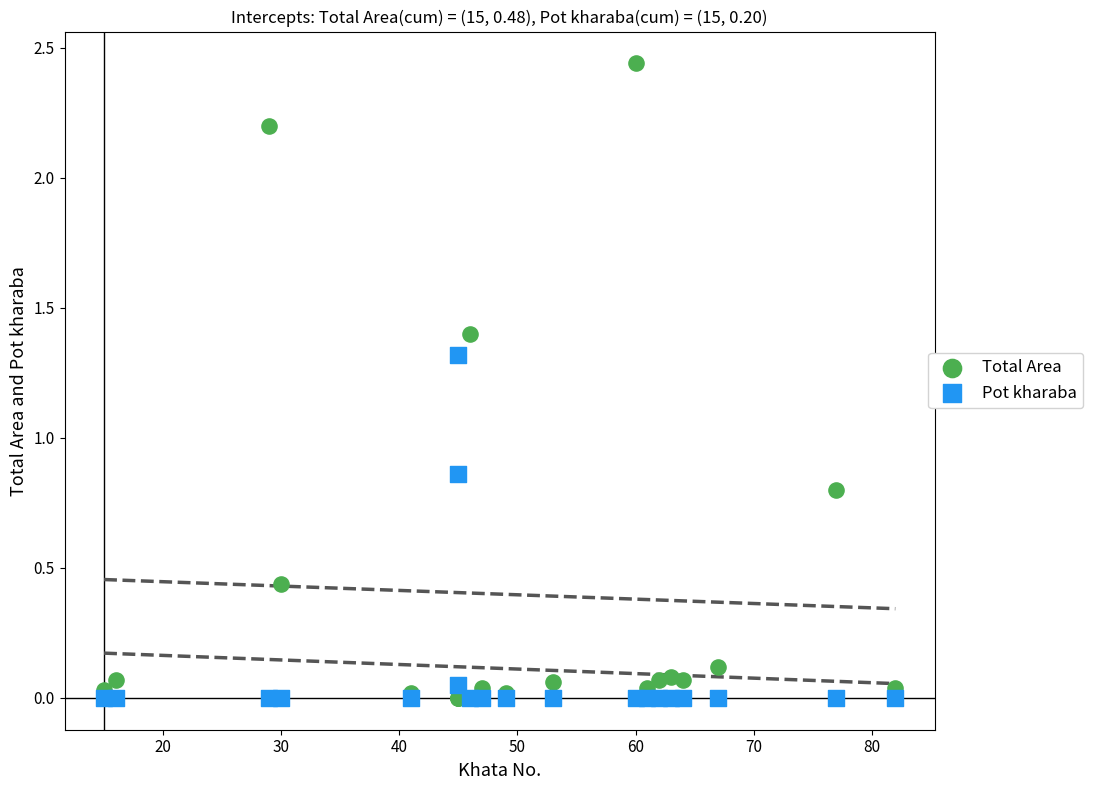

Which series has the widest spread of Y values?

Total Area